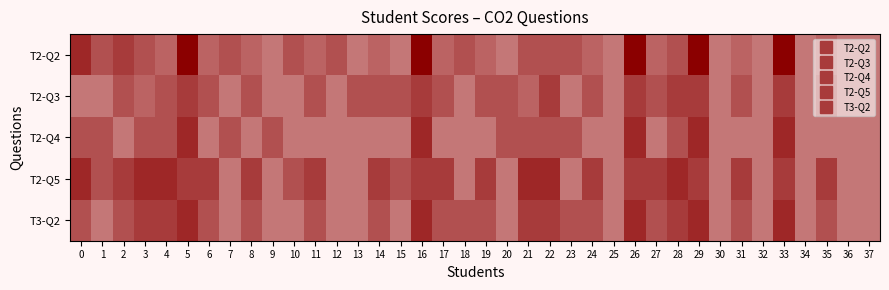

Reading left to right, extract all data points from this chart.

T2-Q2: 0=0.8	1=0.7	2=0.8	3=0.7	4=0.6	5=1.0	6=0.6	7=0.7	8=0.6	9=0.5	10=0.7	11=0.6	12=0.7	13=0.5	14=0.6	15=0.5	16=1.0	17=0.6	18=0.7	19=0.6	20=0.5	21=0.7	22=0.7	23=0.7	24=0.6	25=0.5	26=1.0	27=0.6	28=0.7	29=1.0	30=0.5	31=0.6	32=0.5	33=1.0	34=0.5	35=0.6	36=0.5	37=0.5
T2-Q3: 0=0.5	1=0.5	2=0.7	3=0.6	4=0.7	5=0.8	6=0.7	7=0.5	8=0.7	9=0.5	10=0.5	11=0.7	12=0.5	13=0.7	14=0.7	15=0.7	16=0.8	17=0.7	18=0.5	19=0.7	20=0.7	21=0.6	22=0.8	23=0.5	24=0.7	25=0.5	26=0.8	27=0.7	28=0.8	29=0.8	30=0.5	31=0.7	32=0.5	33=0.8	34=0.5	35=0.7	36=0.5	37=0.5
T2-Q4: 0=0.7	1=0.7	2=0.5	3=0.7	4=0.7	5=0.8	6=0.5	7=0.7	8=0.5	9=0.7	10=0.5	11=0.5	12=0.5	13=0.5	14=0.5	15=0.5	16=0.8	17=0.5	18=0.5	19=0.5	20=0.7	21=0.7	22=0.7	23=0.7	24=0.5	25=0.5	26=0.8	27=0.5	28=0.7	29=0.8	30=0.5	31=0.5	32=0.5	33=0.8	34=0.5	35=0.5	36=0.5	37=0.5
T2-Q5: 0=0.8	1=0.7	2=0.8	3=0.8	4=0.8	5=0.8	6=0.8	7=0.5	8=0.8	9=0.5	10=0.7	11=0.8	12=0.5	13=0.5	14=0.8	15=0.7	16=0.8	17=0.8	18=0.5	19=0.8	20=0.5	21=0.8	22=0.8	23=0.5	24=0.8	25=0.5	26=0.8	27=0.8	28=0.8	29=0.8	30=0.5	31=0.8	32=0.5	33=0.8	34=0.5	35=0.8	36=0.5	37=0.5
T3-Q2: 0=0.7	1=0.5	2=0.7	3=0.8	4=0.8	5=0.8	6=0.7	7=0.5	8=0.7	9=0.5	10=0.5	11=0.7	12=0.5	13=0.5	14=0.7	15=0.5	16=0.8	17=0.7	18=0.7	19=0.7	20=0.5	21=0.8	22=0.8	23=0.7	24=0.7	25=0.5	26=0.8	27=0.7	28=0.8	29=0.8	30=0.5	31=0.7	32=0.5	33=0.8	34=0.5	35=0.7	36=0.5	37=0.5